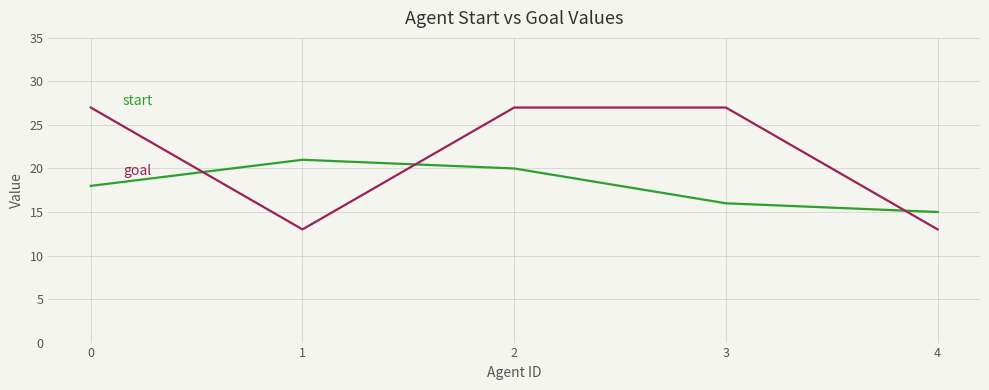

What is the difference between the highest and lowest values at 0?

9